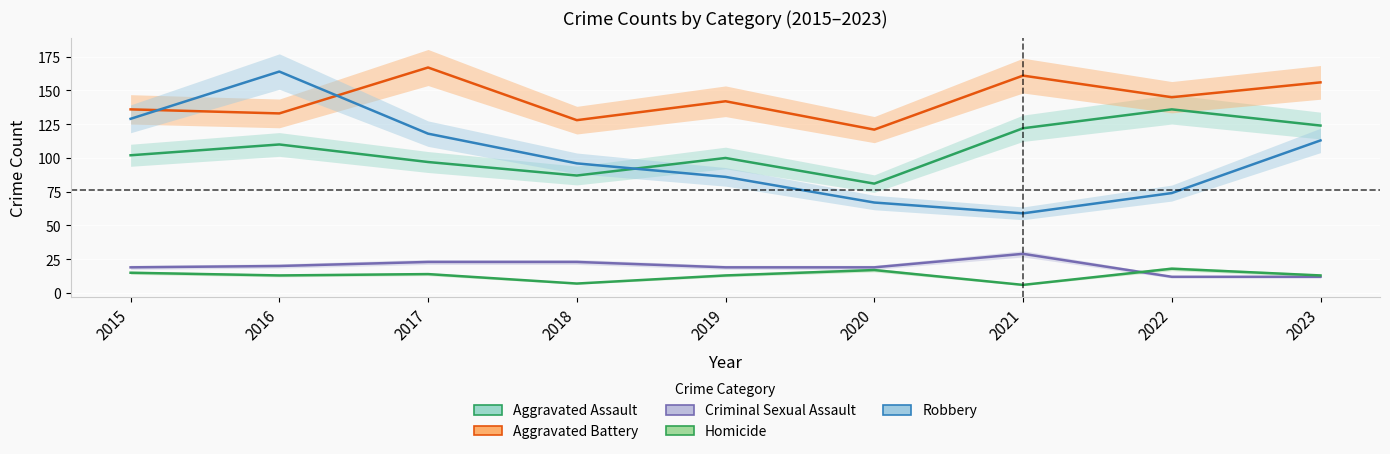

Which category has the lowest value in the Homicide series?

2021